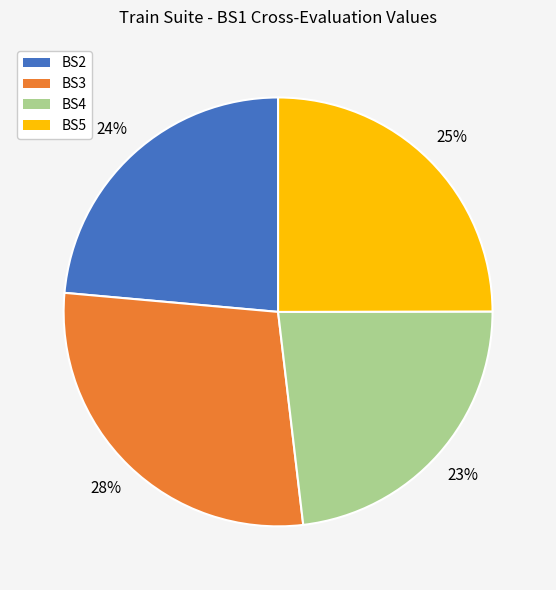

True or false: BS5 accounts for 14% of the total.

False